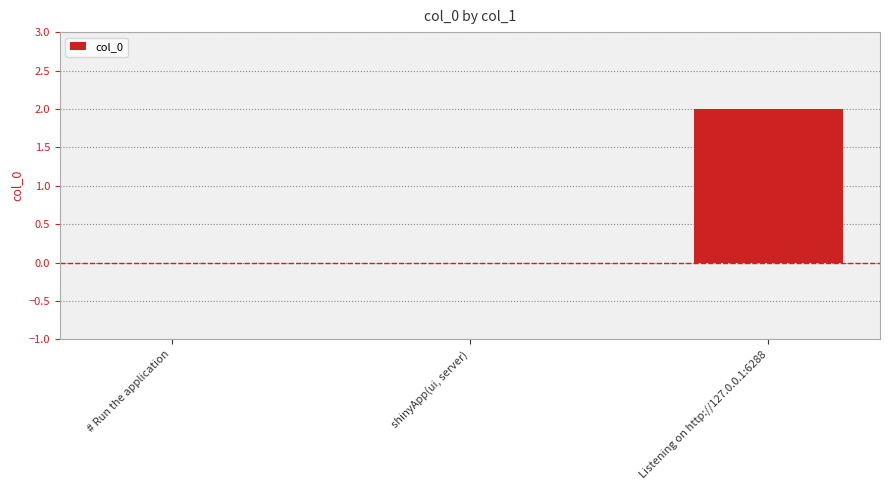

Which label corresponds to the largest value in the chart?

Listening on http://127.0.0.1:6288